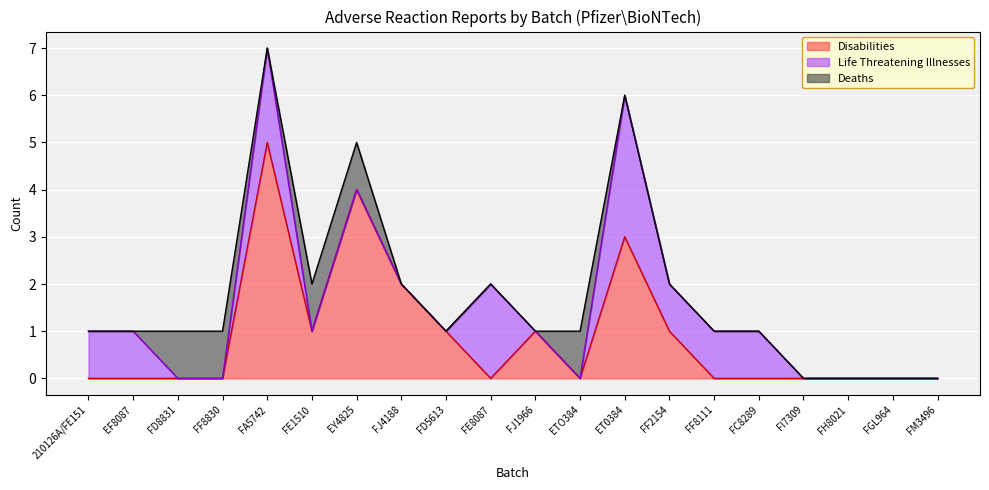

Reading left to right, extract all data points from this chart.

Deaths: 0	0	1	1	0	1	1	0	0	0	0	1	0	0	0	0	0	0	0	0
Disabilities: 0	0	0	0	5	1	4	2	1	0	1	0	3	1	0	0	0	0	0	0
Life Threatening Illnesses: 1	1	0	0	2	0	0	0	0	2	0	0	3	1	1	1	0	0	0	0